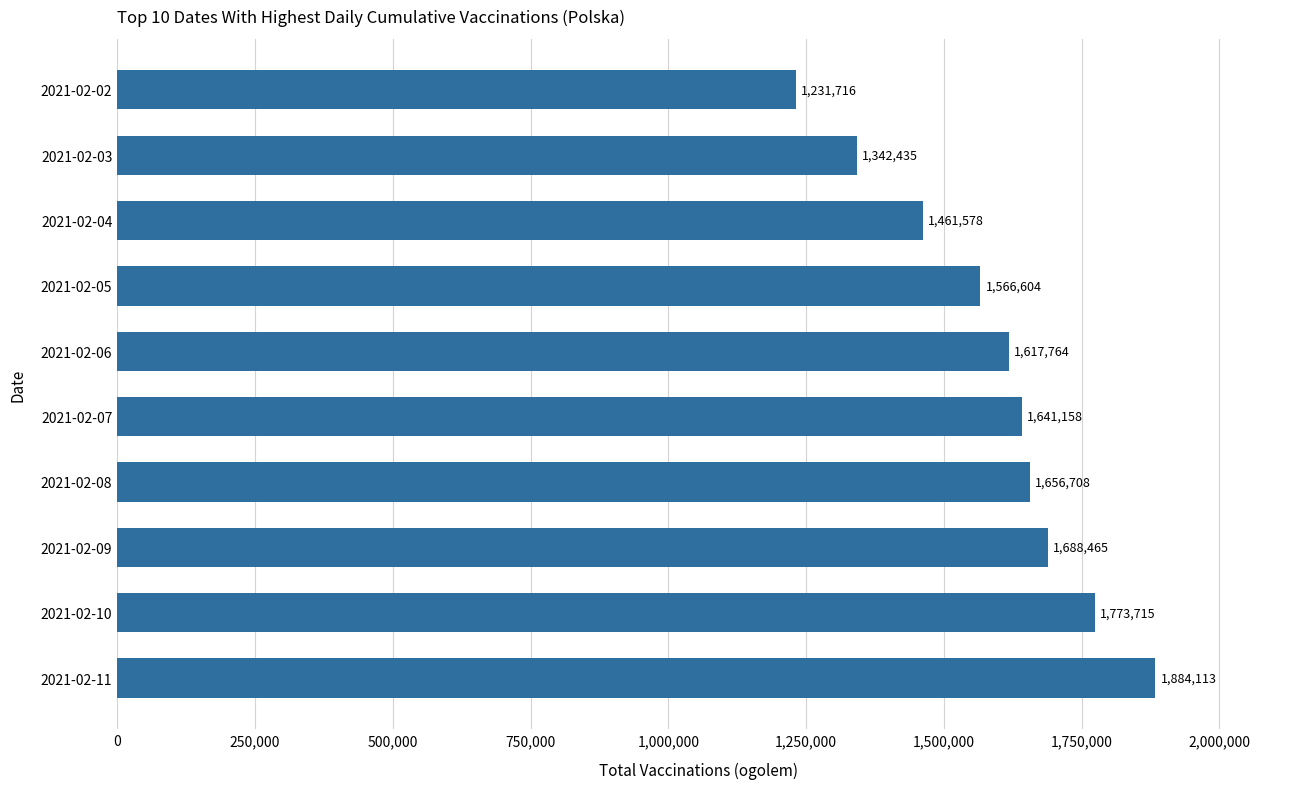

Approximately how many times larger is the value at 2021-02-10 compared to 2021-02-06?

1.1